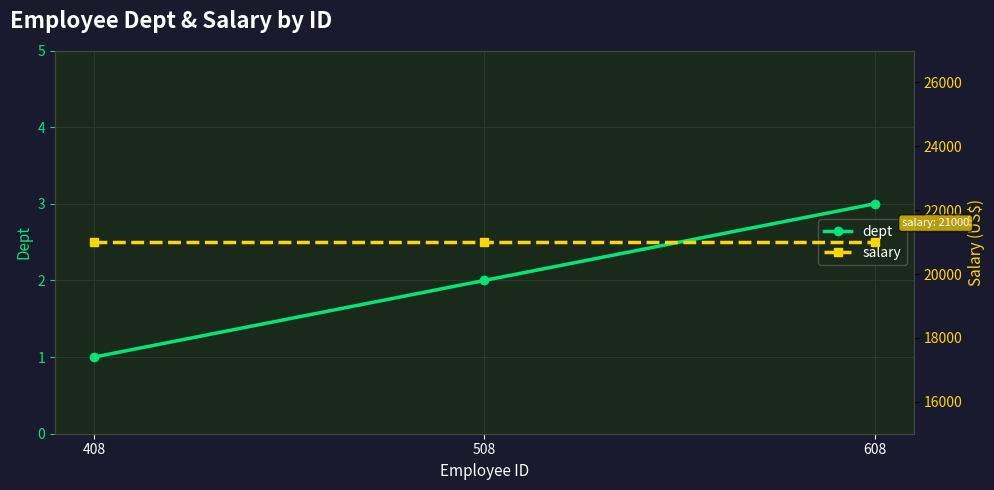

What is the difference between the highest and lowest values at 508?

20998